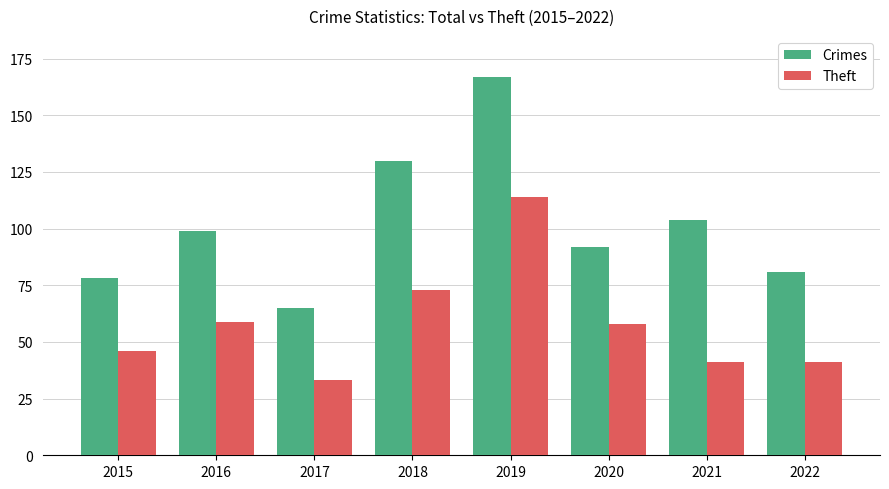

What is the value of the Crimes bar at the 5th from the left?

167